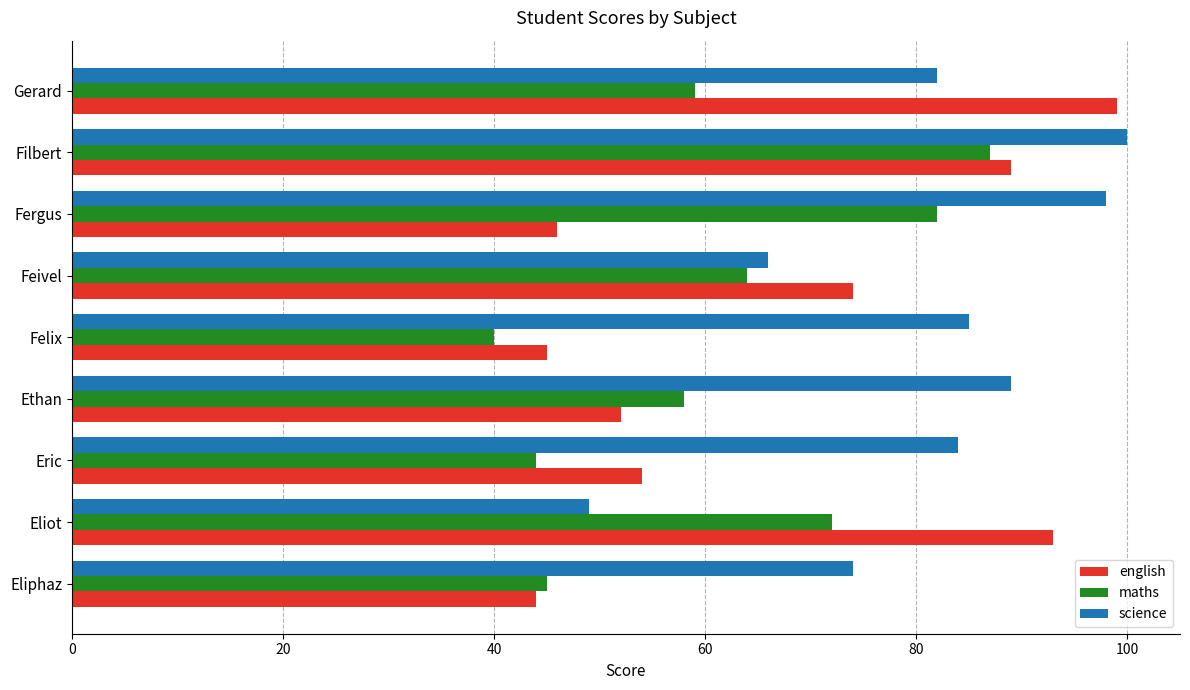

At which category does the chart reach its minimum across all series?

Felix